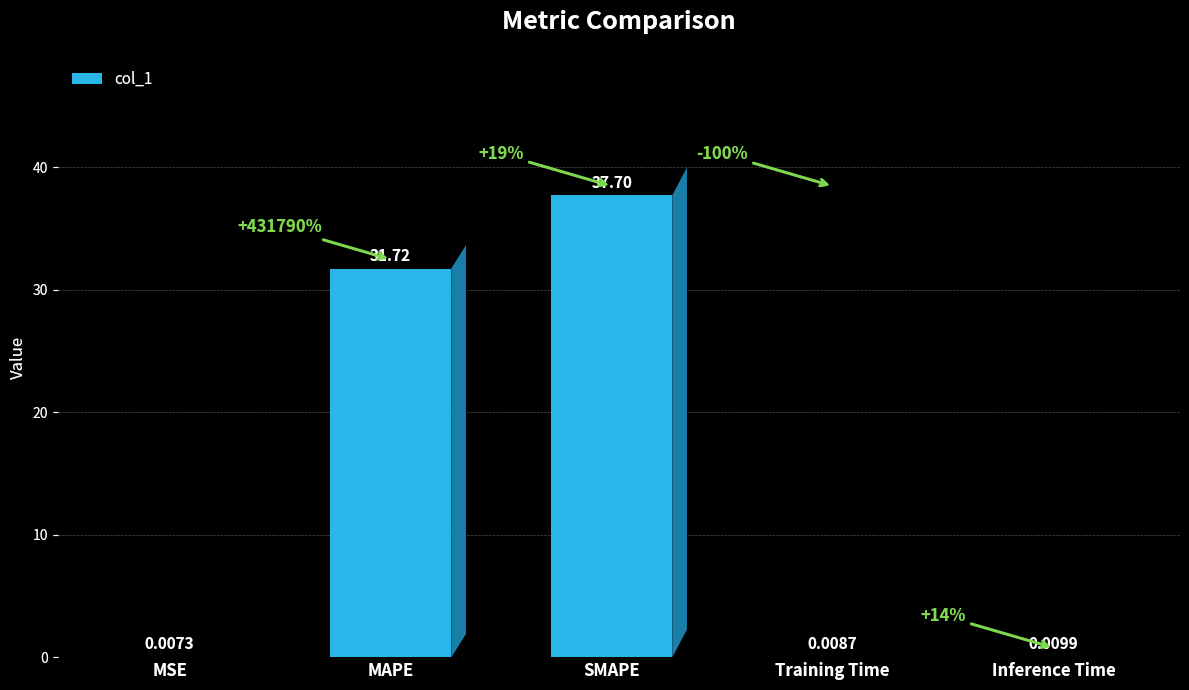

Which category has the highest value across all series?

SMAPE